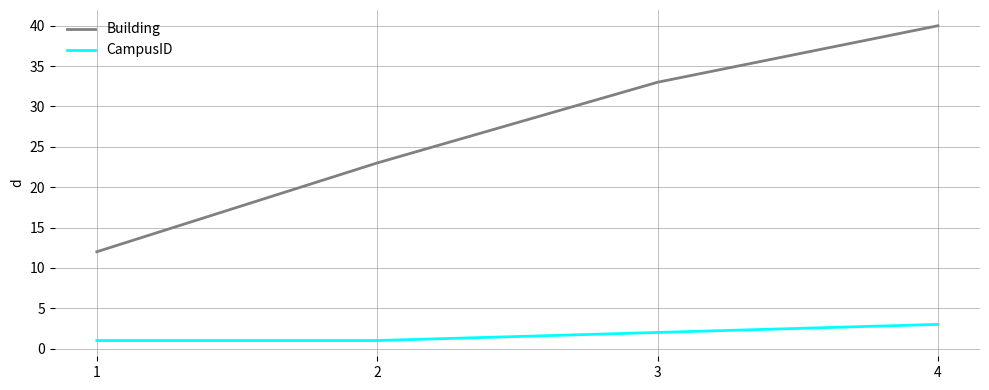

What is the sum of the CampusID values at 2 and 4?

4